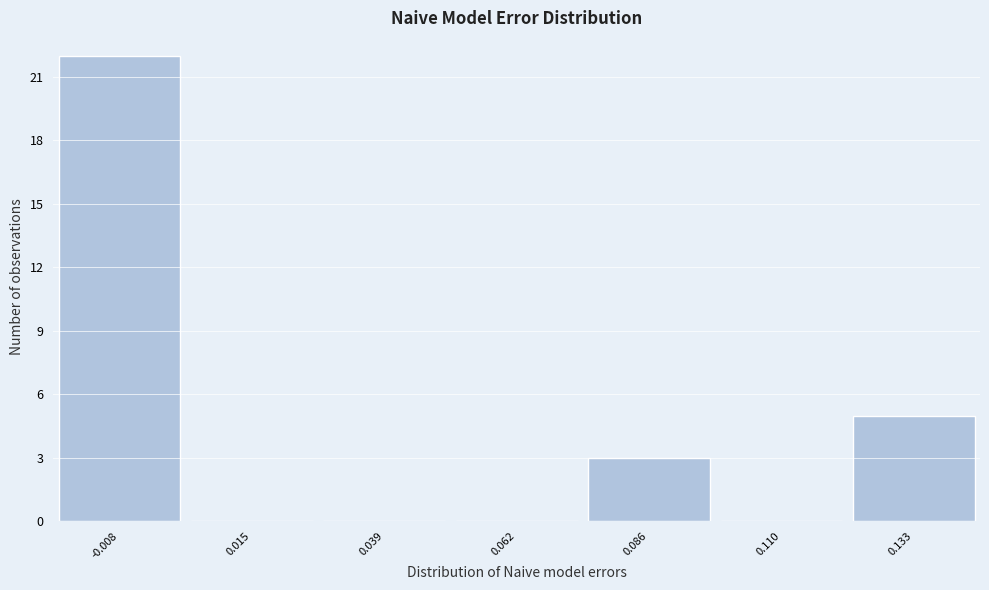

How tall is the bar that spans 0.120 to 0.145 on the x-axis? Neither the bar edges nor the heights are printed on the chart, so give them approximately, as read against the axes.

5